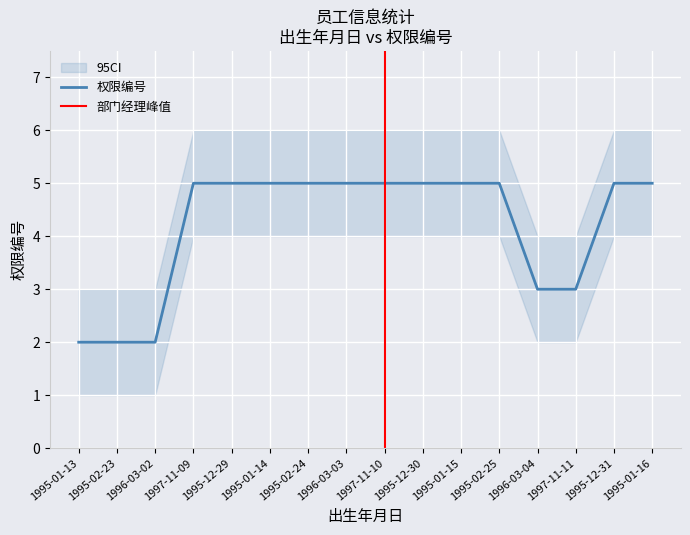

Rank the categories by value from highest to lowest.

1997-11-09, 1995-12-29, 1995-01-14, 1995-02-24, 1996-03-03, 1997-11-10, 1995-12-30, 1995-01-15, 1995-02-25, 1995-12-31, 1995-01-16, 1996-03-04, 1997-11-11, 1995-01-13, 1995-02-23, 1996-03-02